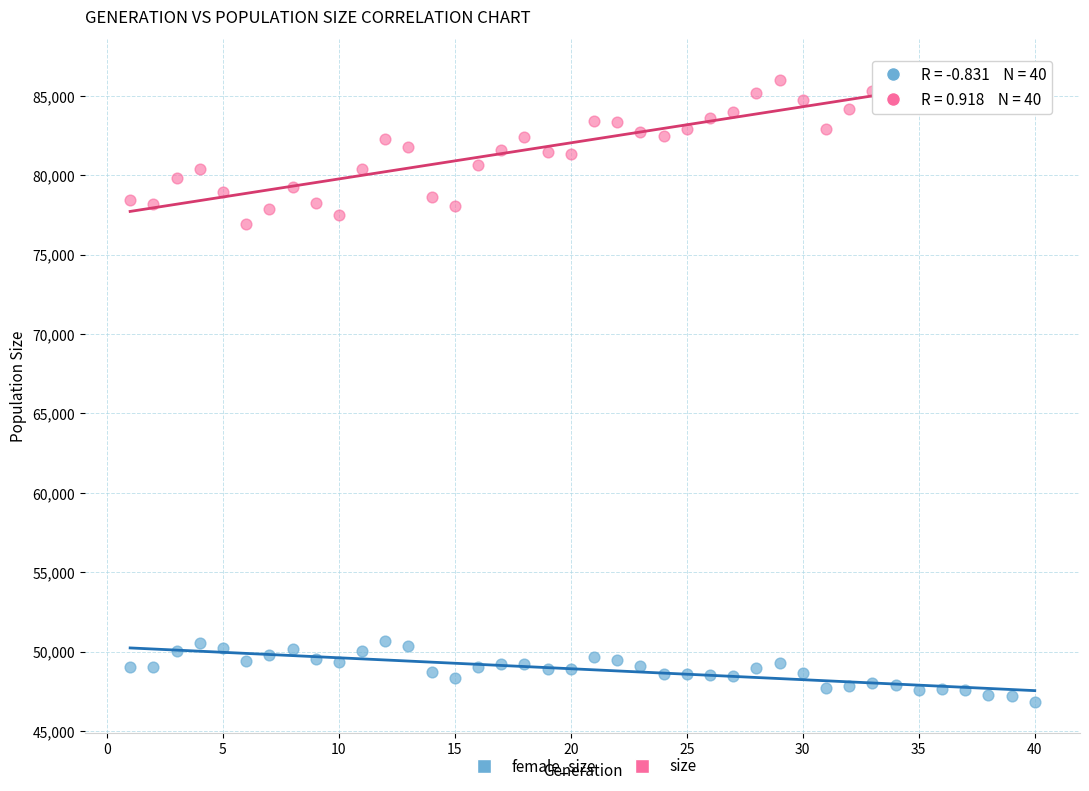

Across all data points, what is the range of Y values (max minus min)?

39379